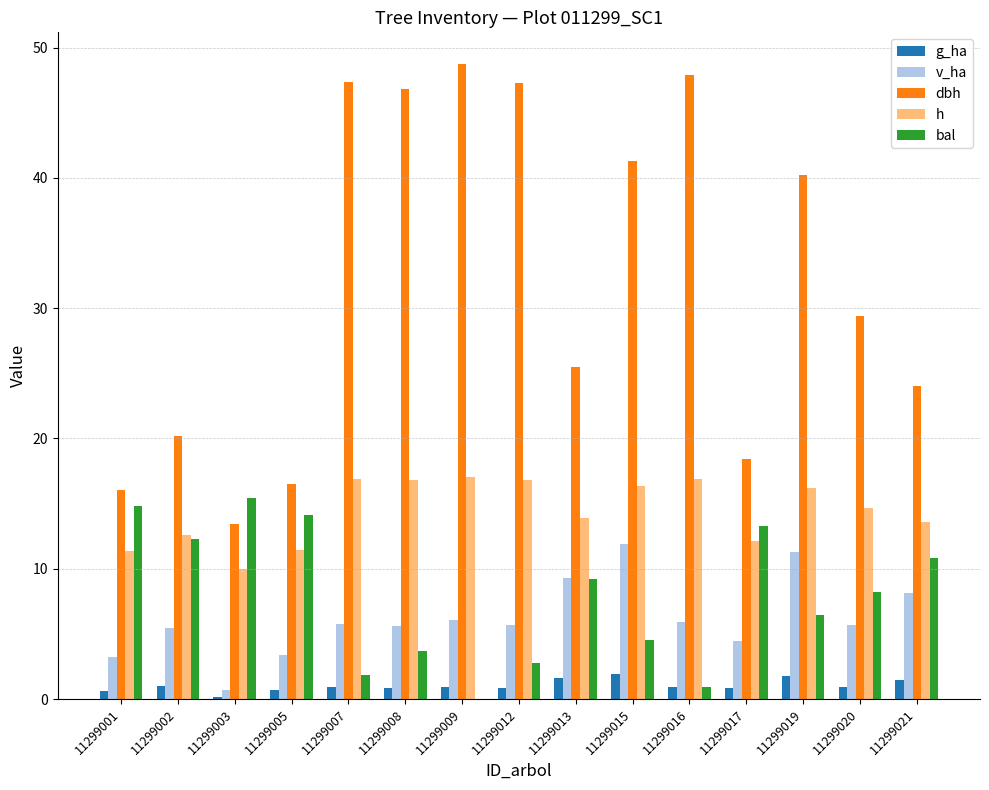

What is the approximate value of g_ha at 11299015?

1.9